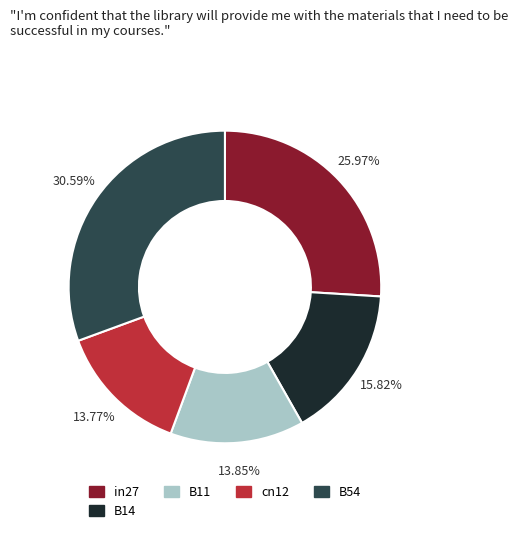

Between B14 and B11, which is larger?

B14